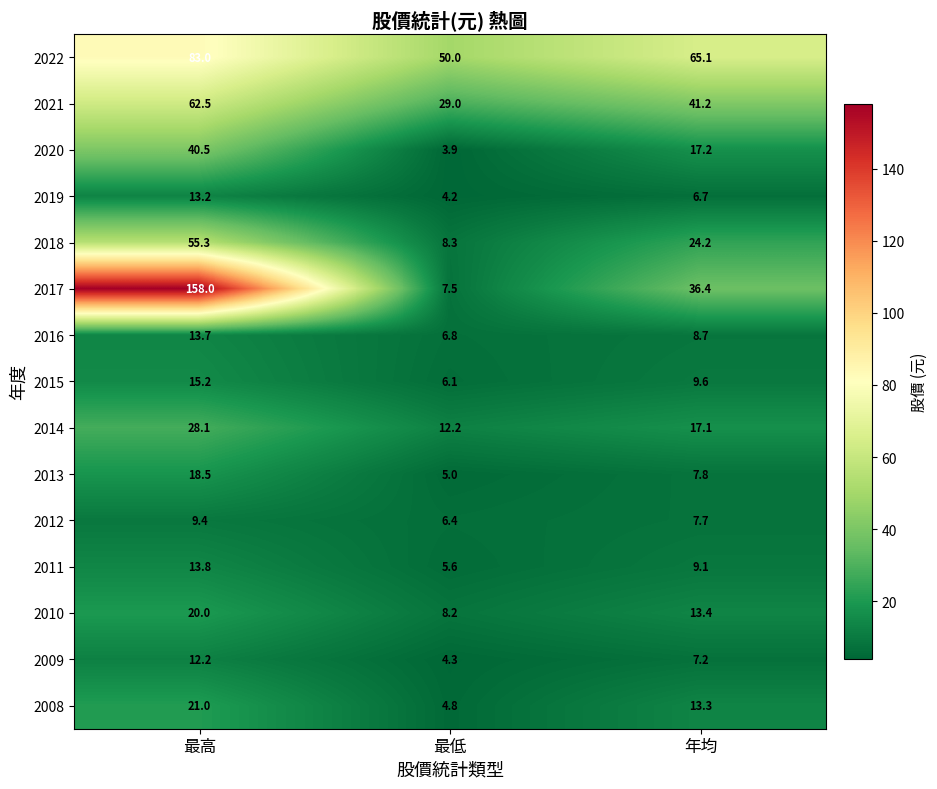

What is the difference between the highest and lowest values at 年均?

58.4